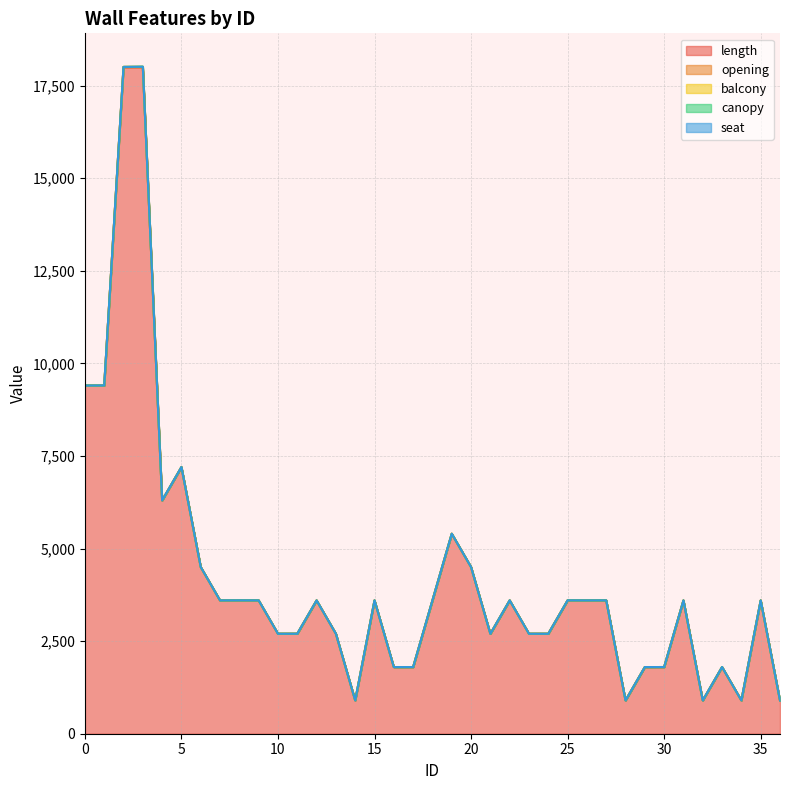

At which category is the sum across all series the highest?

3